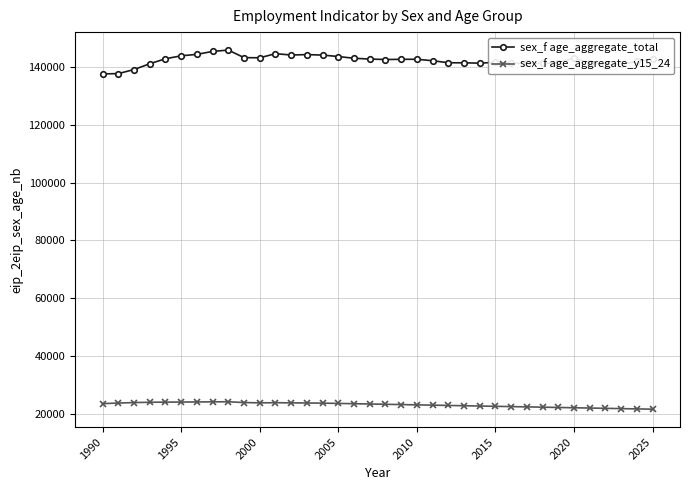

What is the value of the sex_f age_aggregate_total point at the 5th from the left?

143013.9